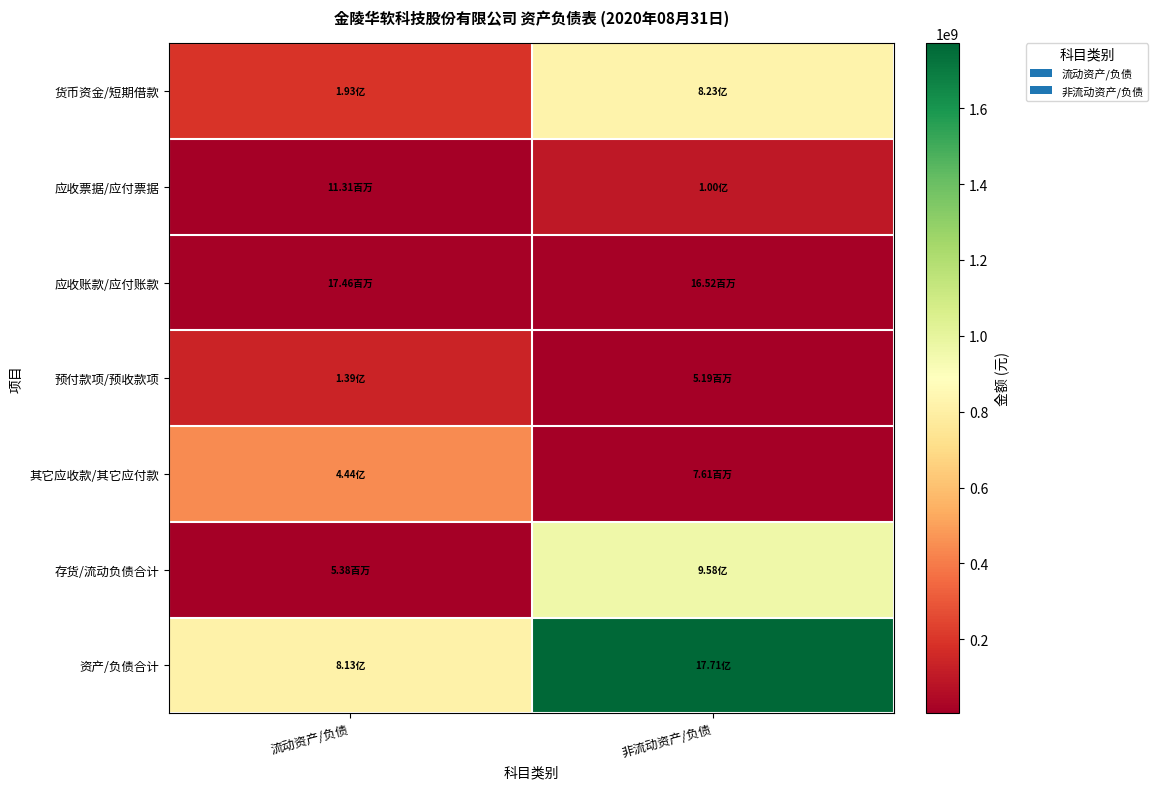

Which label corresponds to the largest value in the chart?

非流动资产/负债